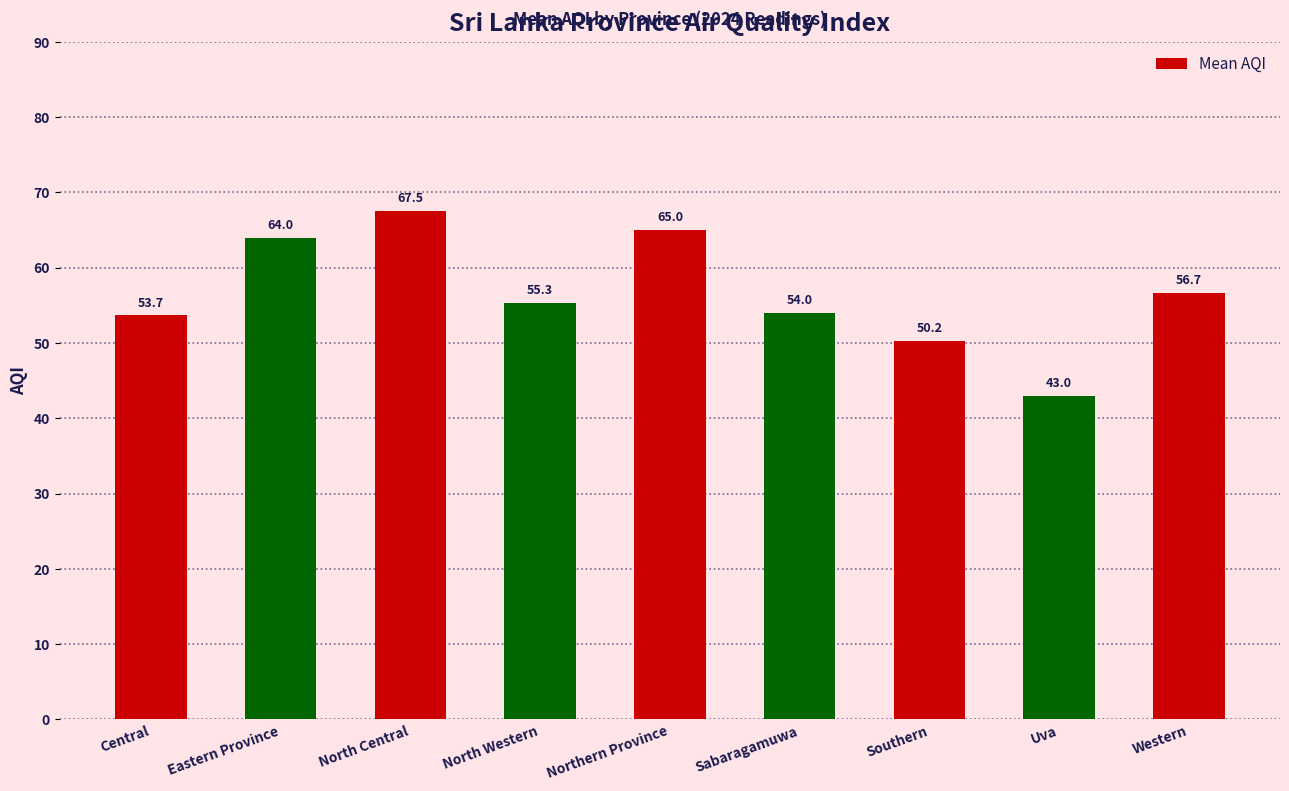

Are the bars grouped side by side (vs. stacked)?

No